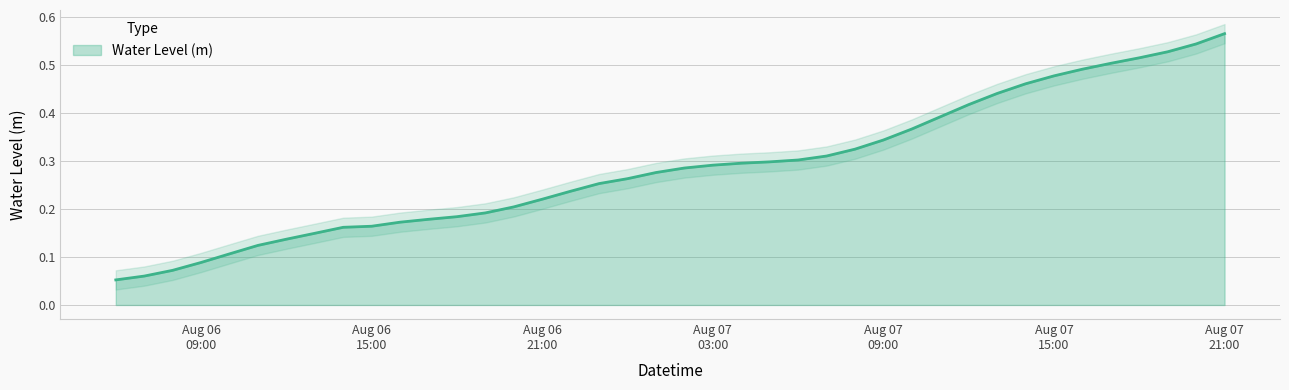

What is the label of the 22nd point from the right?

2025-08-07 00:00:00